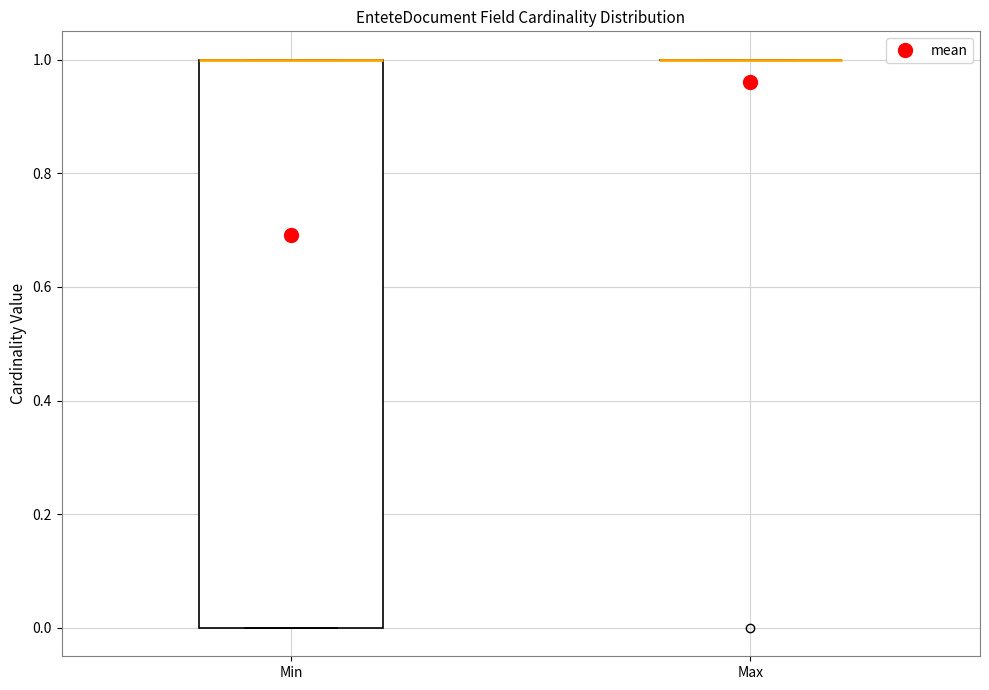

Comparing the boxes themselves (not the whiskers), which one is the tallest?

Min